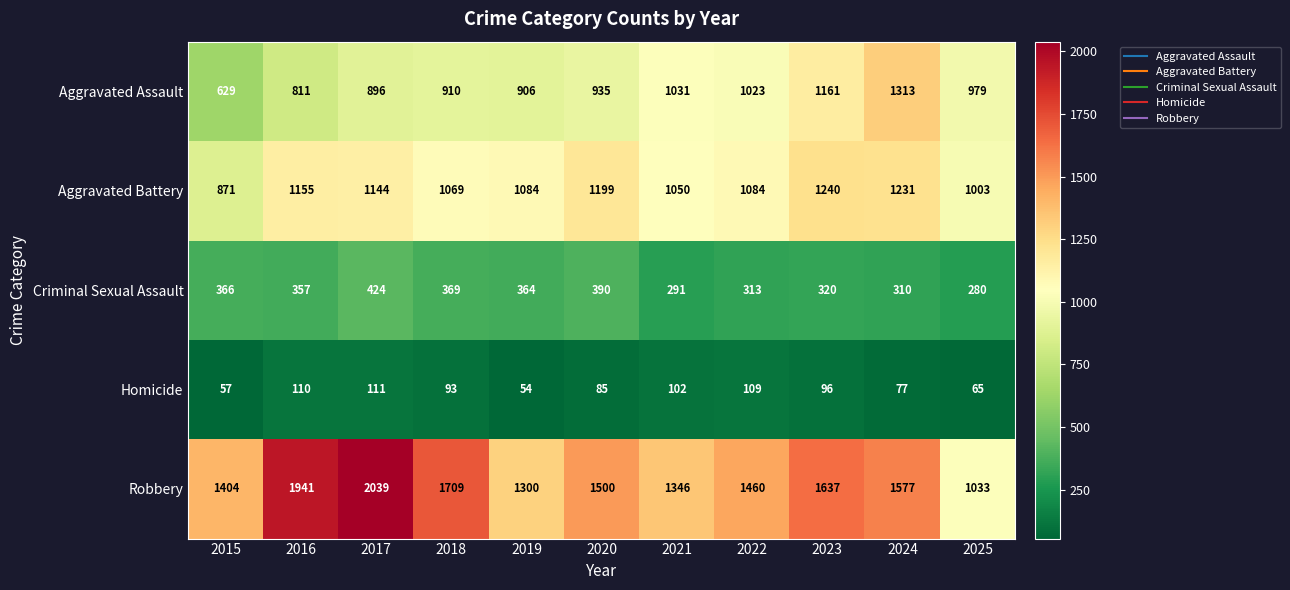

What is the sum of the Criminal Sexual Assault values at 2023 and 2025?

600